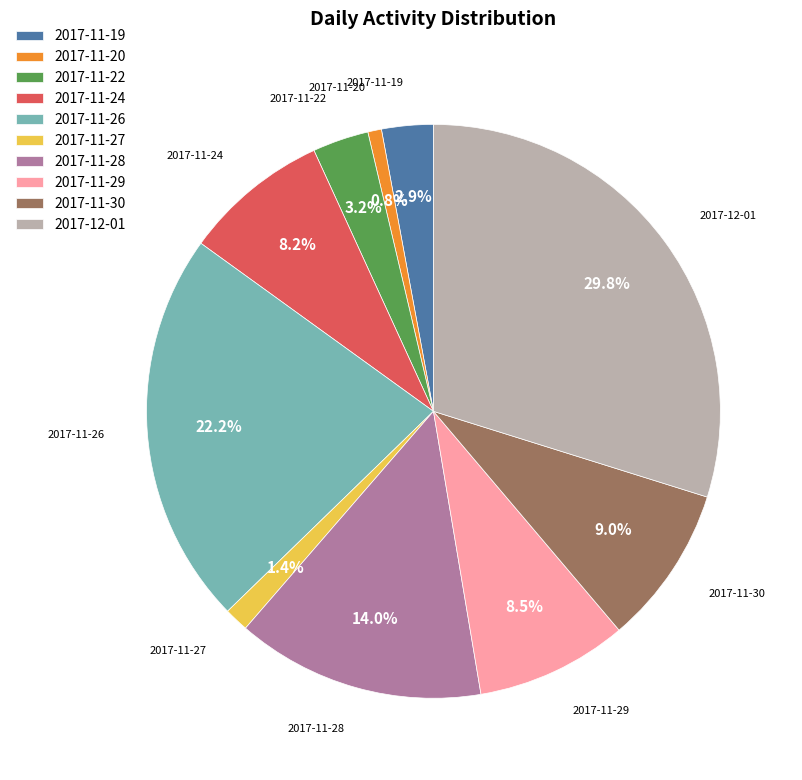

Between 2017-11-22 and 2017-12-01, which is larger?

2017-12-01